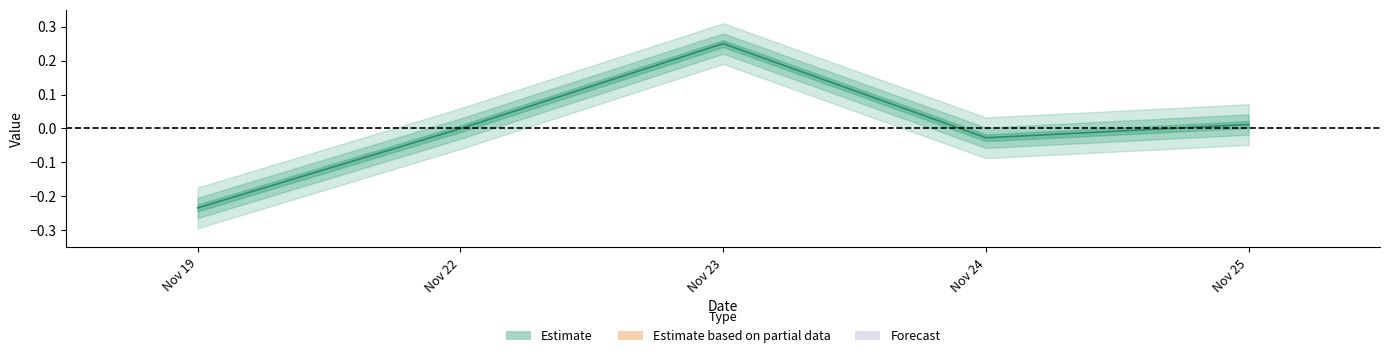

What is the sum of the values at Nov 19 and Nov 24?

-0.3